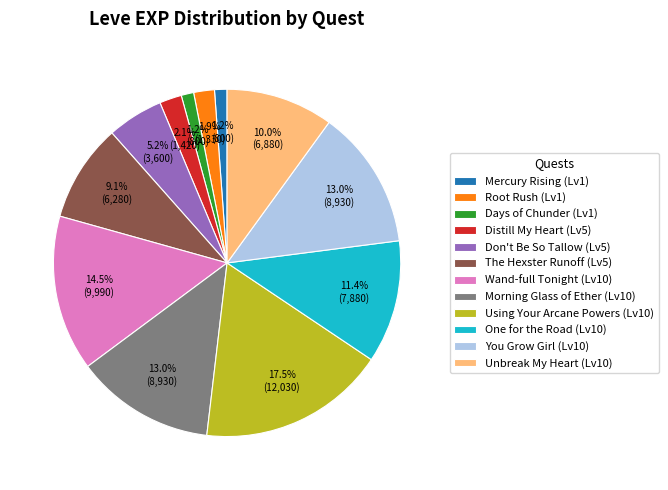

Do Days of Chunder (Lv1) and Using Your Arcane Powers (Lv10) together represent more than half of the pie?

No